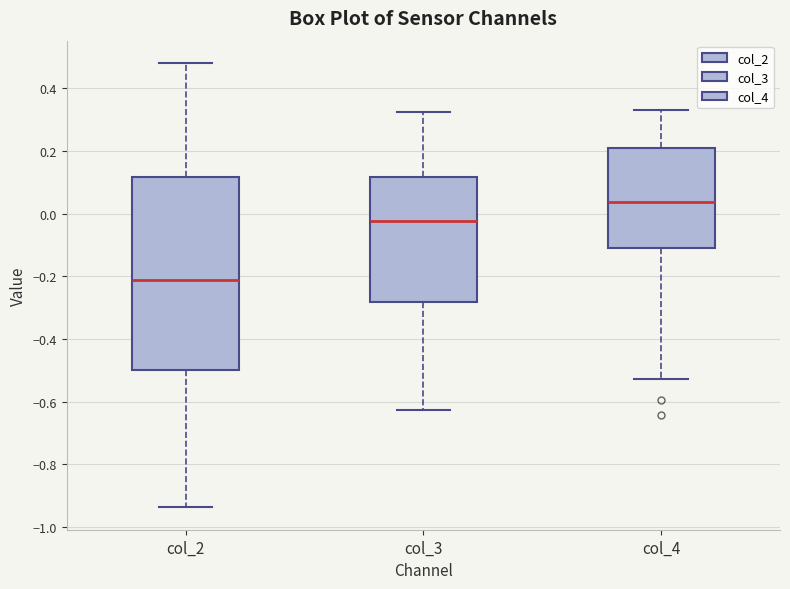

Reading left to right, read every box against the y-axis: the position of its median line, the range the box covers, and the ends of its whiskers. The values are not printed on the chart, so give them approximately, as read against the axis.

col_2: median -0.22, box -0.50 to 0.12, whiskers -0.94 to 0.48
col_3: median -0.02, box -0.28 to 0.12, whiskers -0.62 to 0.32
col_4: median 0.04, box -0.10 to 0.20, whiskers -0.52 to 0.34